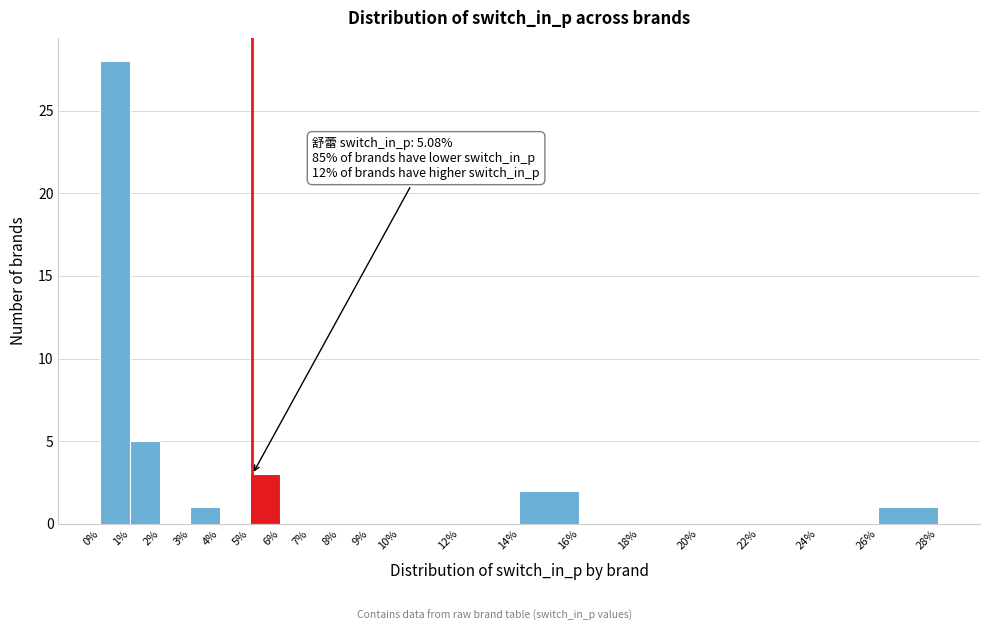

Which range on the x-axis has the tallest bar?

0% to 1%